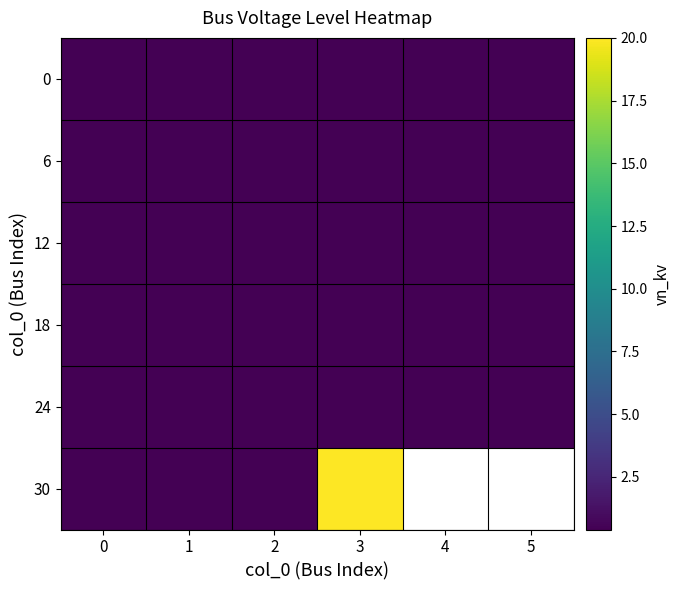

How many distinct data groups are displayed?

6